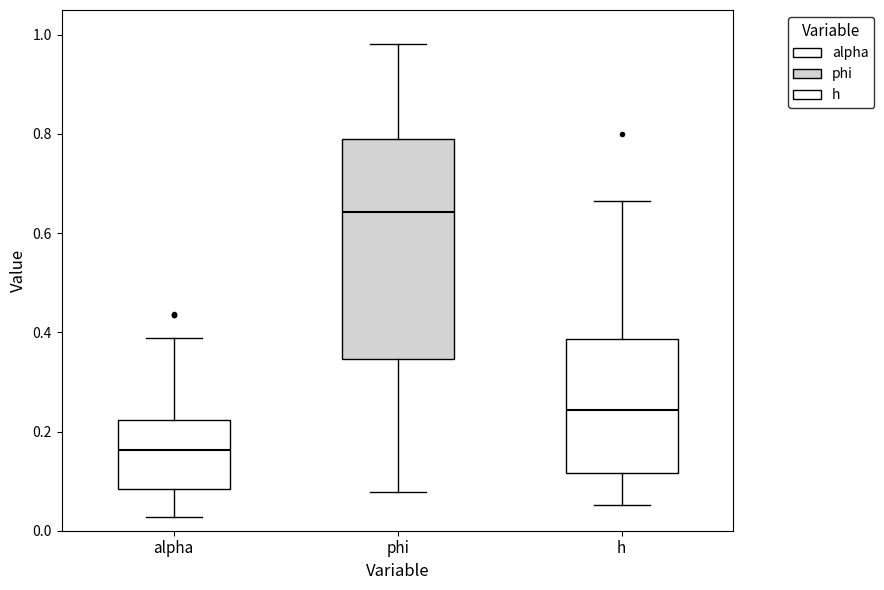

Comparing the boxes themselves (not the whiskers), which one is the tallest?

phi